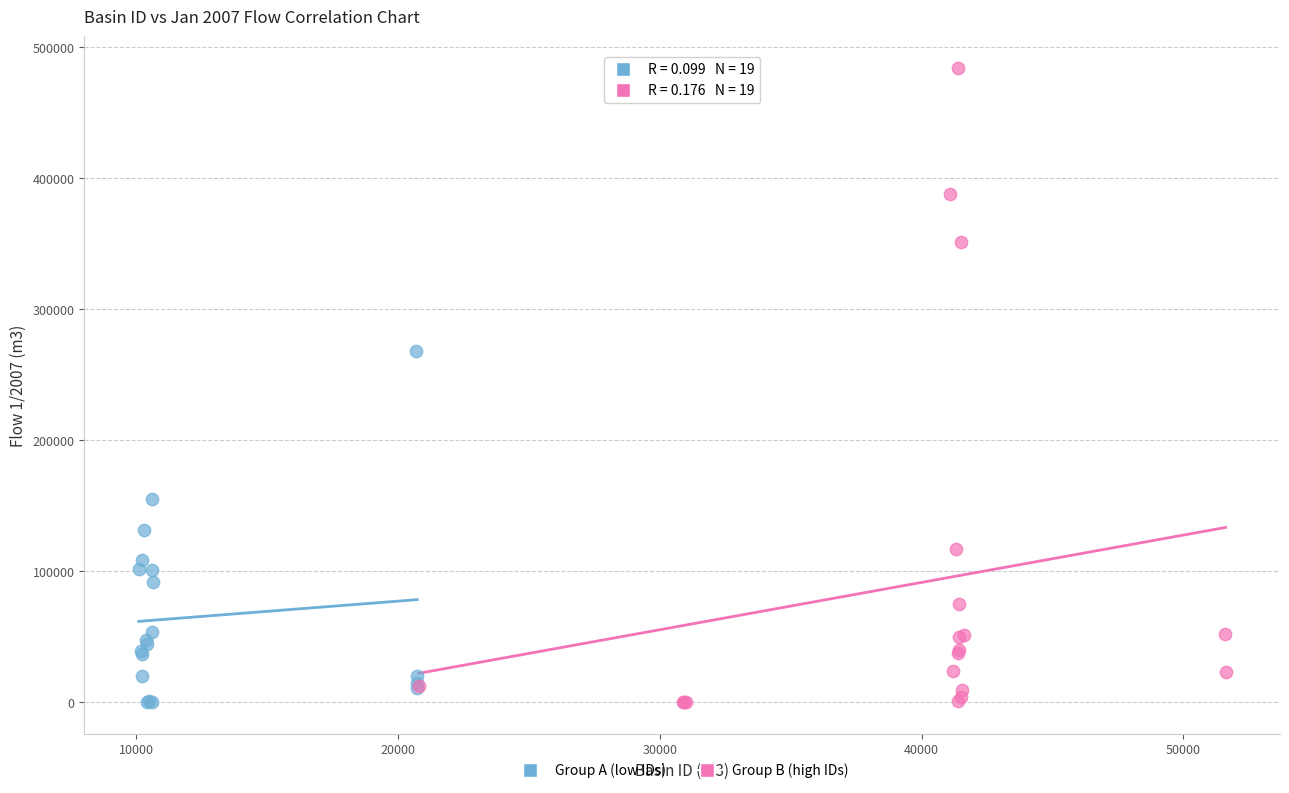

What are all the series names shown in the legend?

Group A (low IDs), Group B (high IDs)